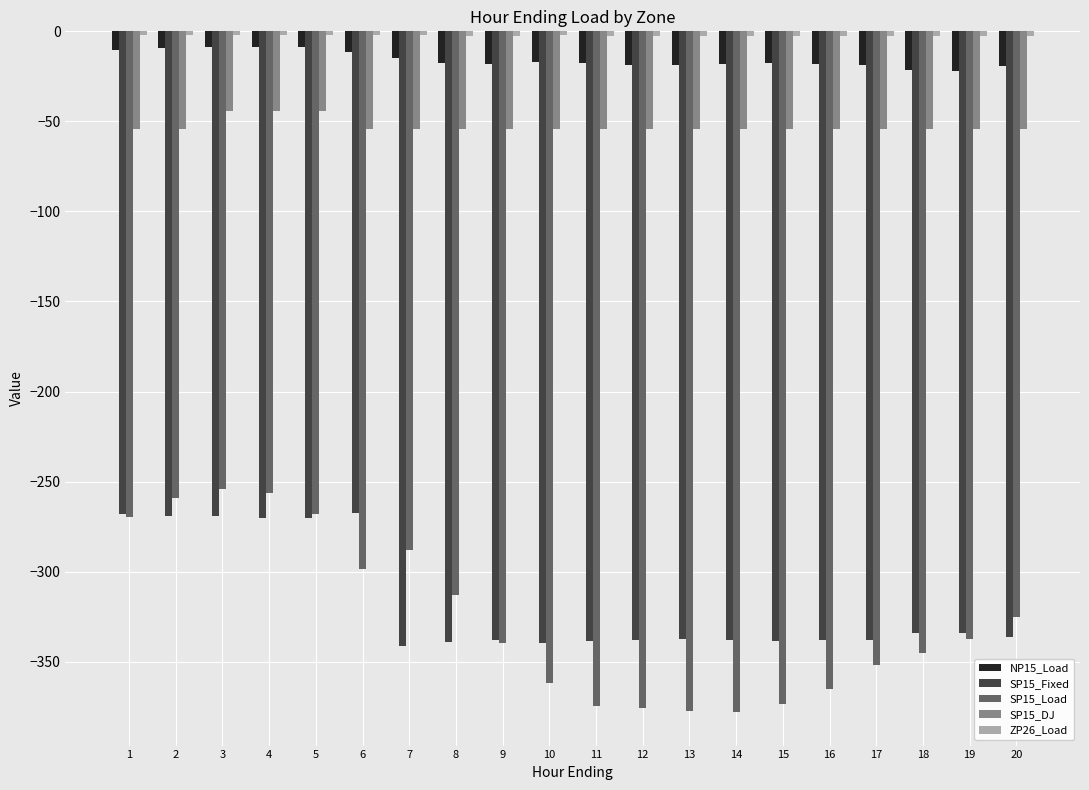

Which series has the widest spread of values?

SP15_Load